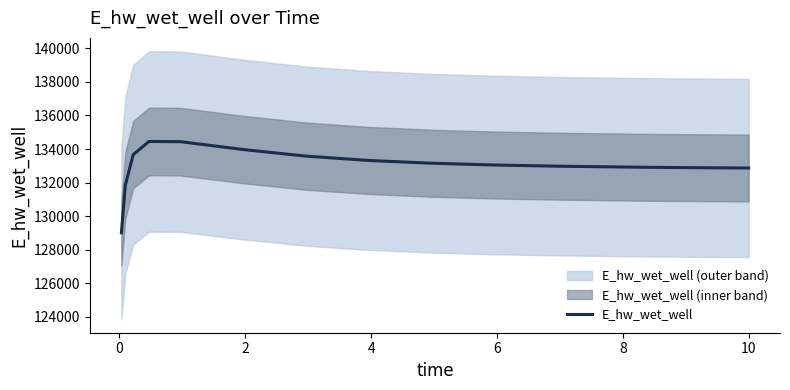

What is the difference between the maximum and minimum values?

5445.5